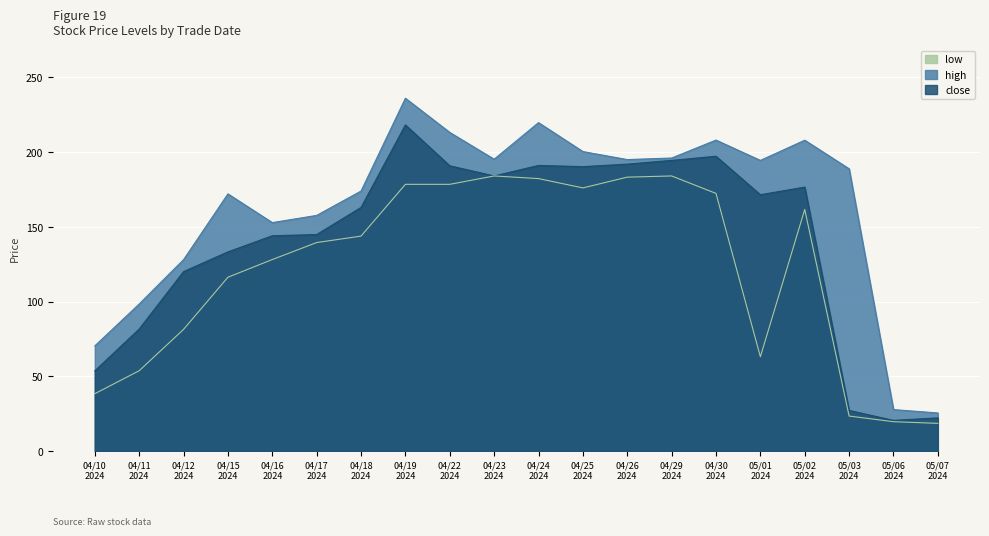

How many lines are shown in the chart?

3